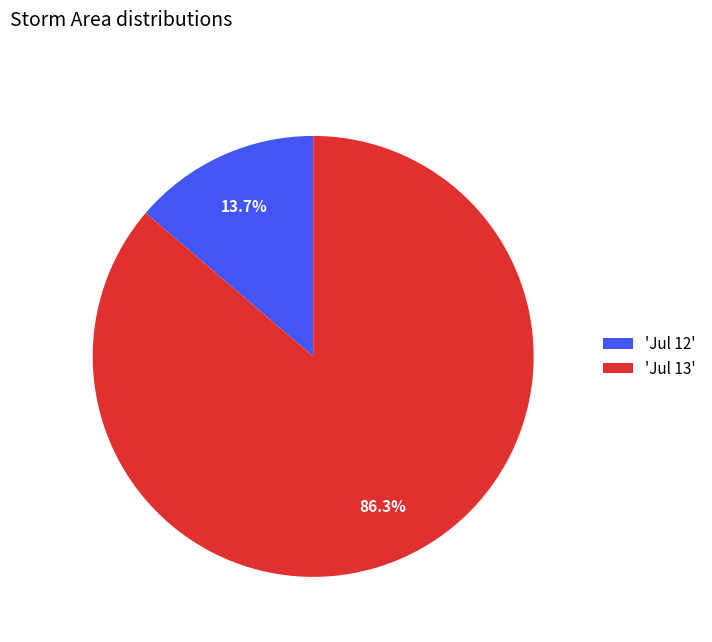

Rank the categories by value from lowest to highest.

'Jul 12', 'Jul 13'